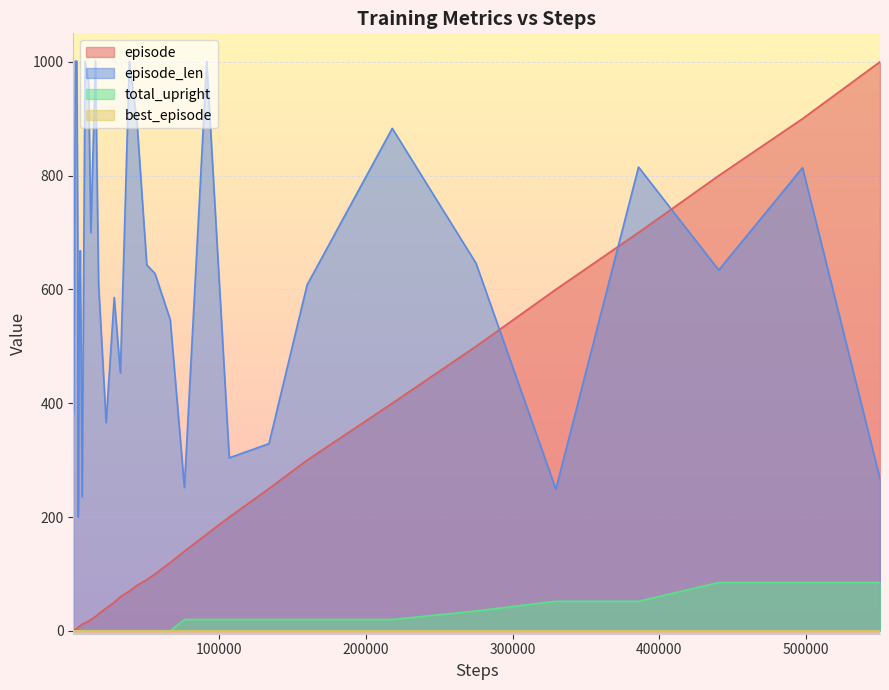

What is the greatest value displayed?

1001